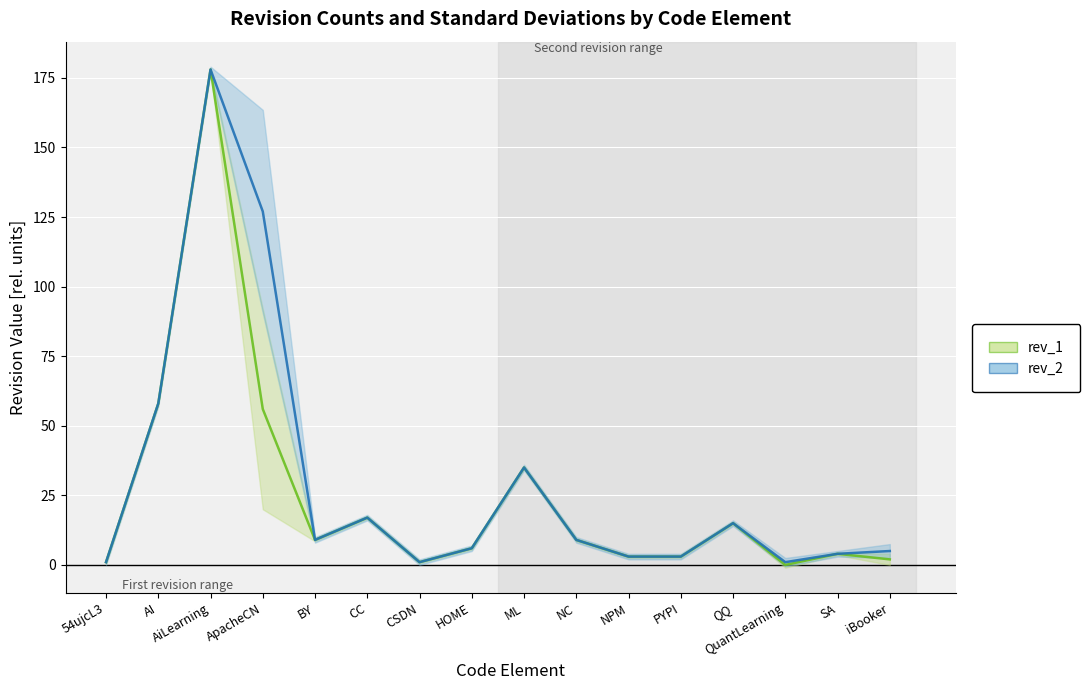

Rank the series by their average value, from lowest to highest.

rev_1, rev_2